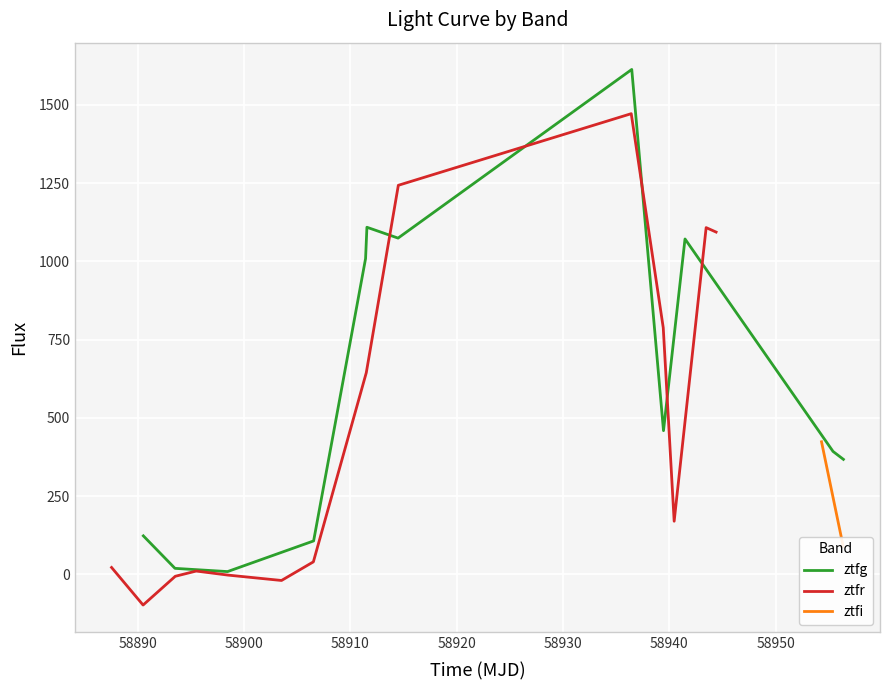

Is this an area chart (filled region under the line)?

No